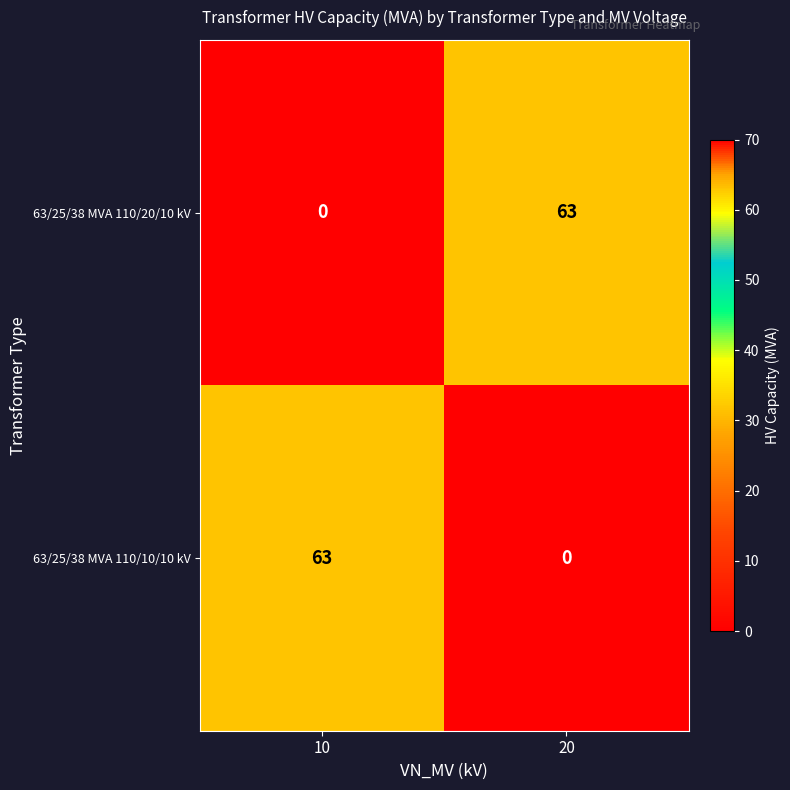

Is it true that 63/25/38 MVA 110/20/10 kV equals 63 at 20?

True